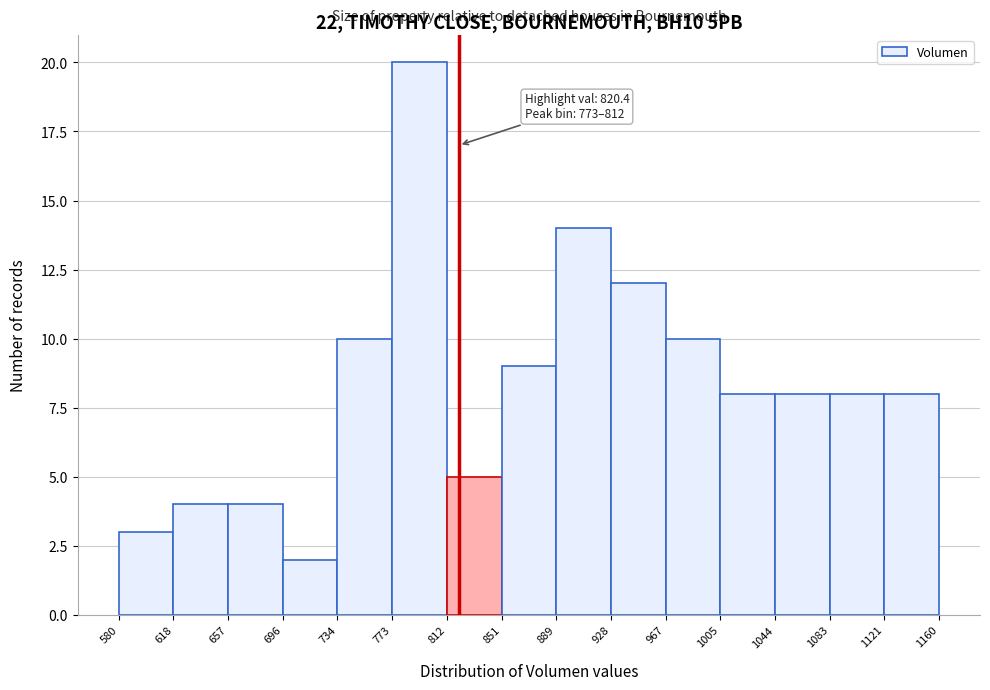

Which range on the x-axis has the tallest bar?

773 to 812